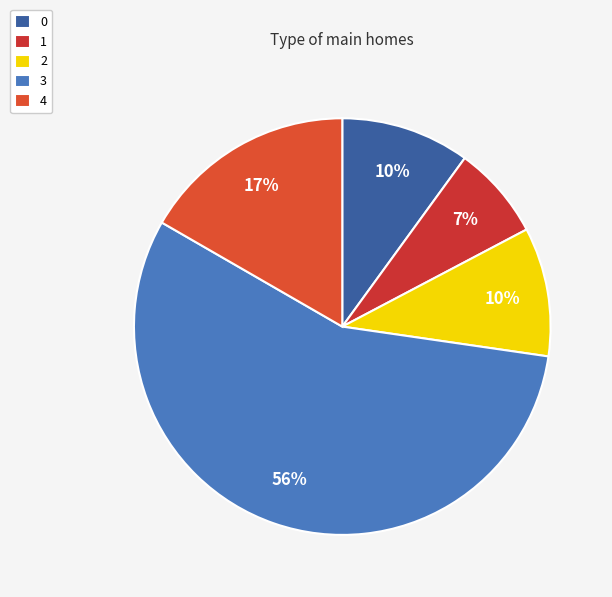

To the nearest percent, what is the average slice percentage?

20%